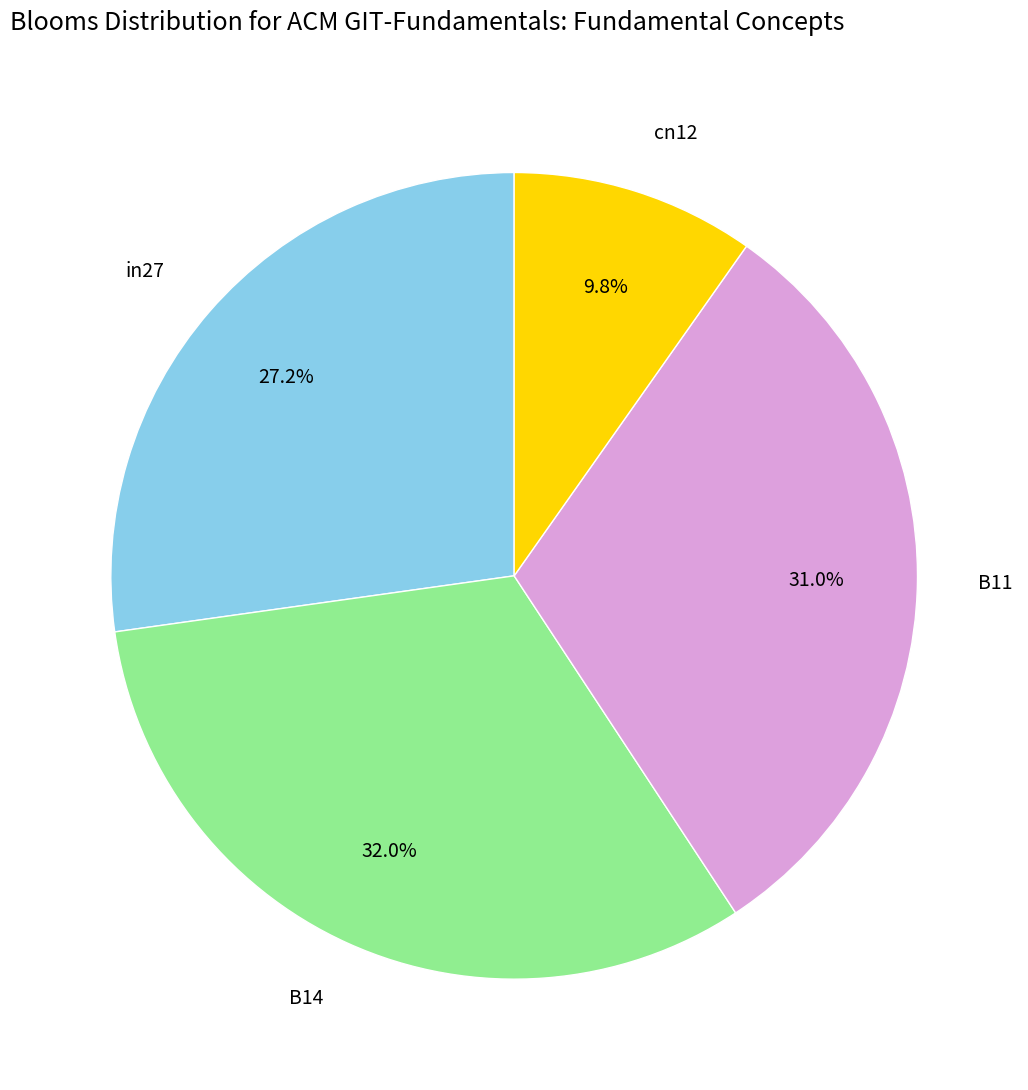

Does B14 account for over 50% of the chart?

No